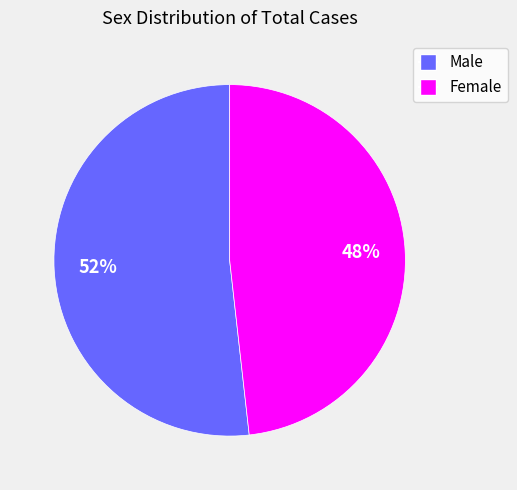

To the nearest percent, what portion does Male represent?

52%